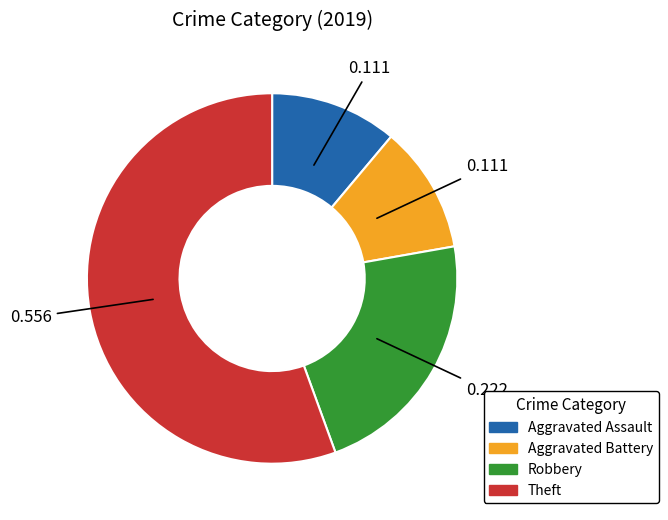

Which category has the biggest portion of the pie?

Theft